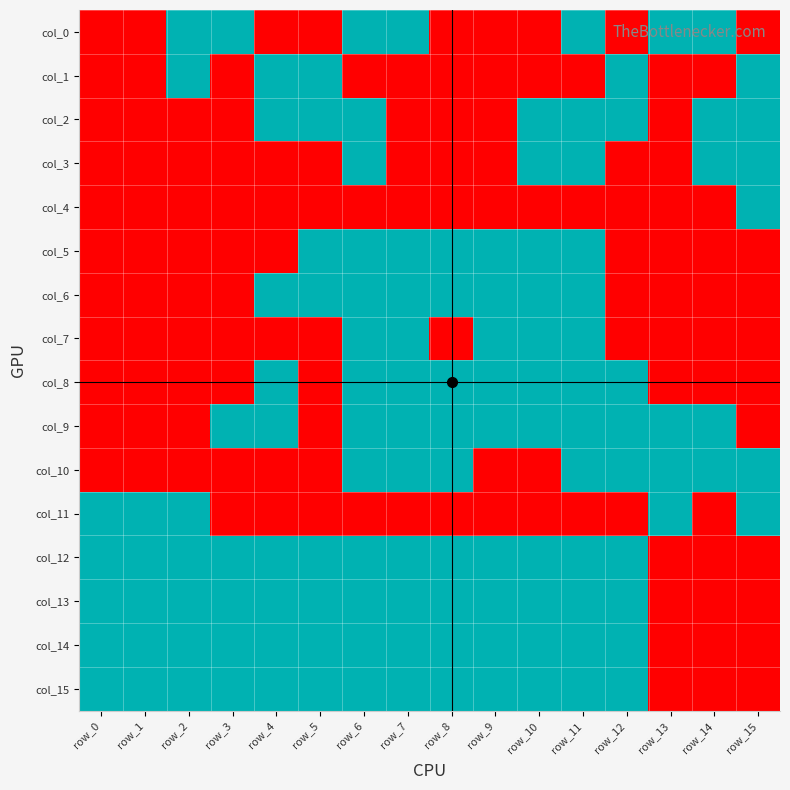

Between row_4 and row_8, which is larger?

row_4